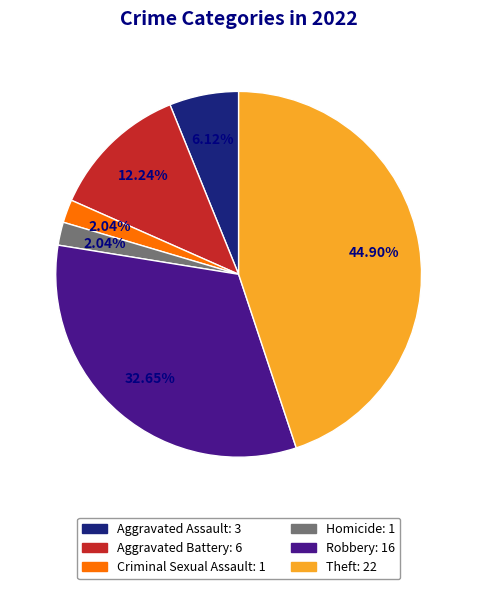

Is there a majority slice in this chart?

No